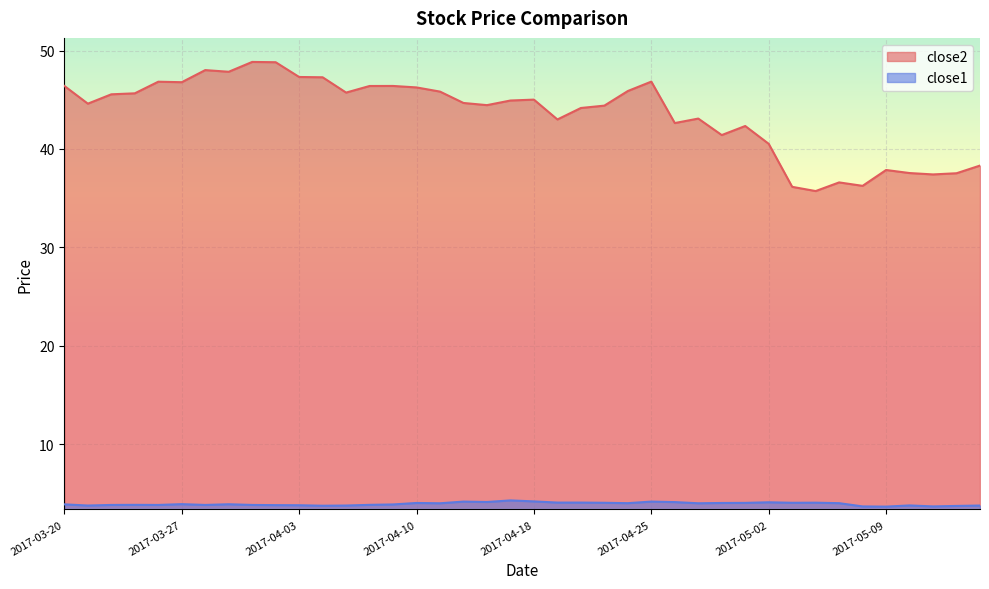

Reading left to right, extract all data points from this chart.

close2: 46.4	44.6	45.6	45.7	46.8	46.8	48.0	47.8	48.8	48.8	47.3	47.3	45.7	46.4	46.4	46.3	45.8	44.7	44.5	44.9	45.0	43.0	44.2	44.4	45.9	46.8	42.6	43.1	41.4	42.3	40.5	36.2	35.7	36.6	36.3	37.9	37.6	37.4	37.5	38.3
close1: 3.9	3.8	3.8	3.8	3.8	3.9	3.8	3.9	3.8	3.8	3.8	3.8	3.8	3.8	3.9	4.0	4.0	4.2	4.1	4.3	4.2	4.1	4.1	4.1	4.0	4.2	4.1	4.0	4.0	4.0	4.1	4.1	4.1	4.0	3.7	3.7	3.8	3.7	3.7	3.8